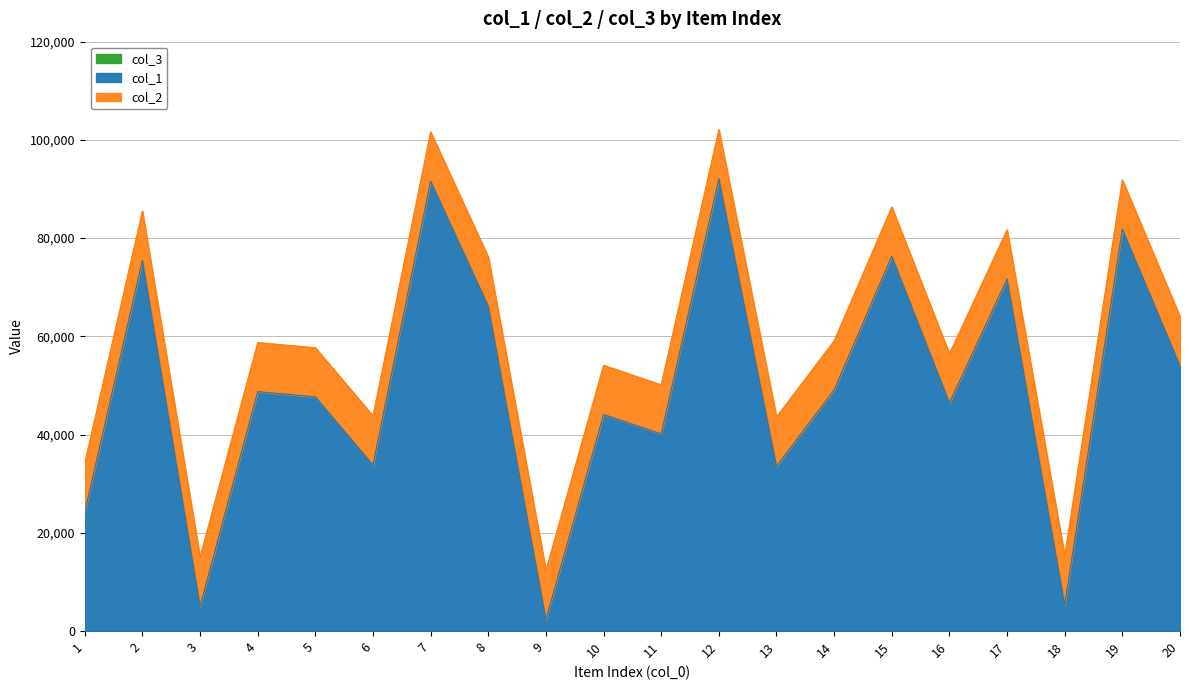

Which has a higher value, 12 or 5?

12